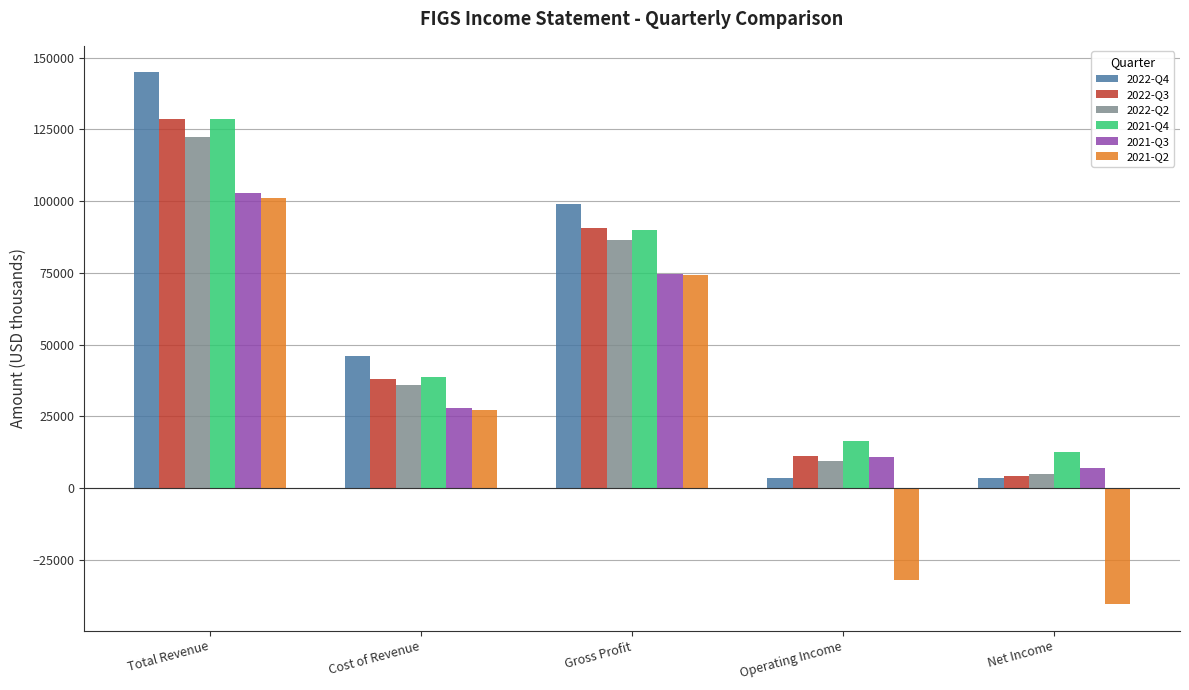

At which label does 2022-Q2 reach its minimum?

Net Income